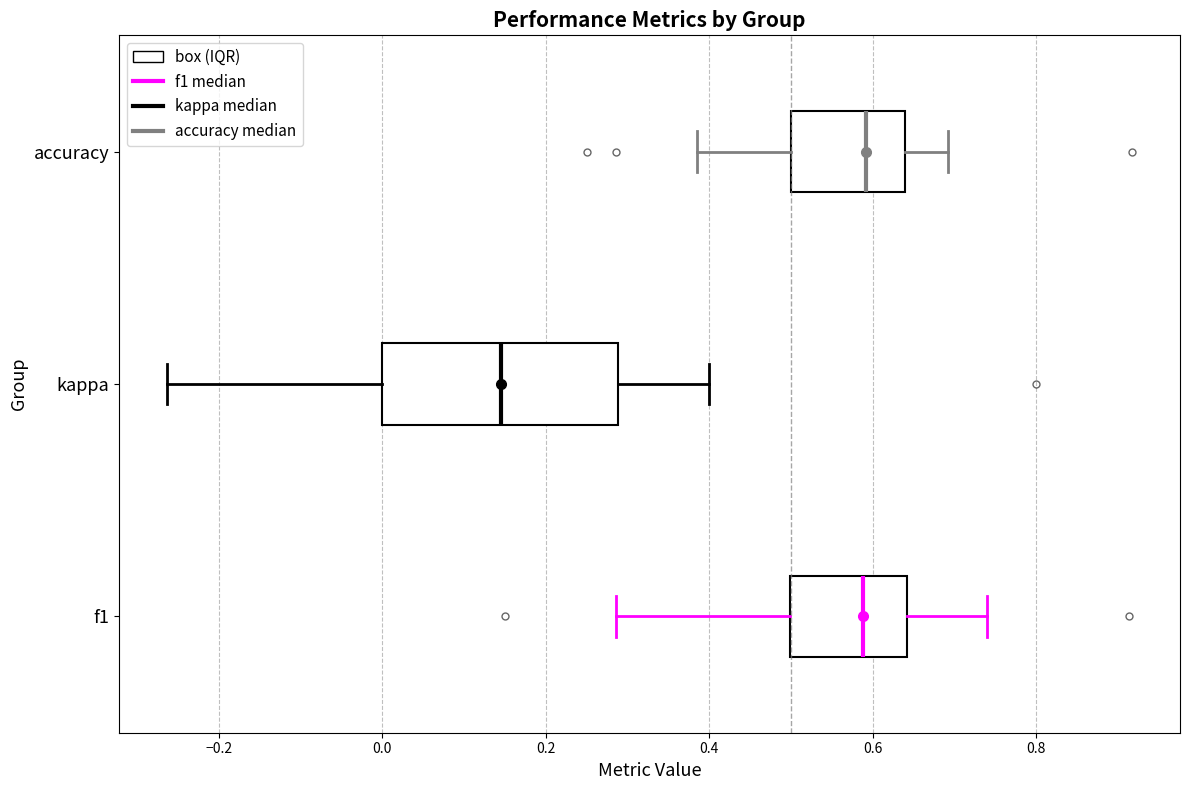

Reading bottom to top, read every box against the x-axis: the position of its median line, the range the box covers, and the ends of its whiskers. The values are not printed on the chart, so give them approximately, as read against the axis.

f1: median 0.58, box 0.50 to 0.64, whiskers 0.28 to 0.74
kappa: median 0.14, box 0.00 to 0.28, whiskers -0.26 to 0.40
accuracy: median 0.60, box 0.50 to 0.64, whiskers 0.38 to 0.70